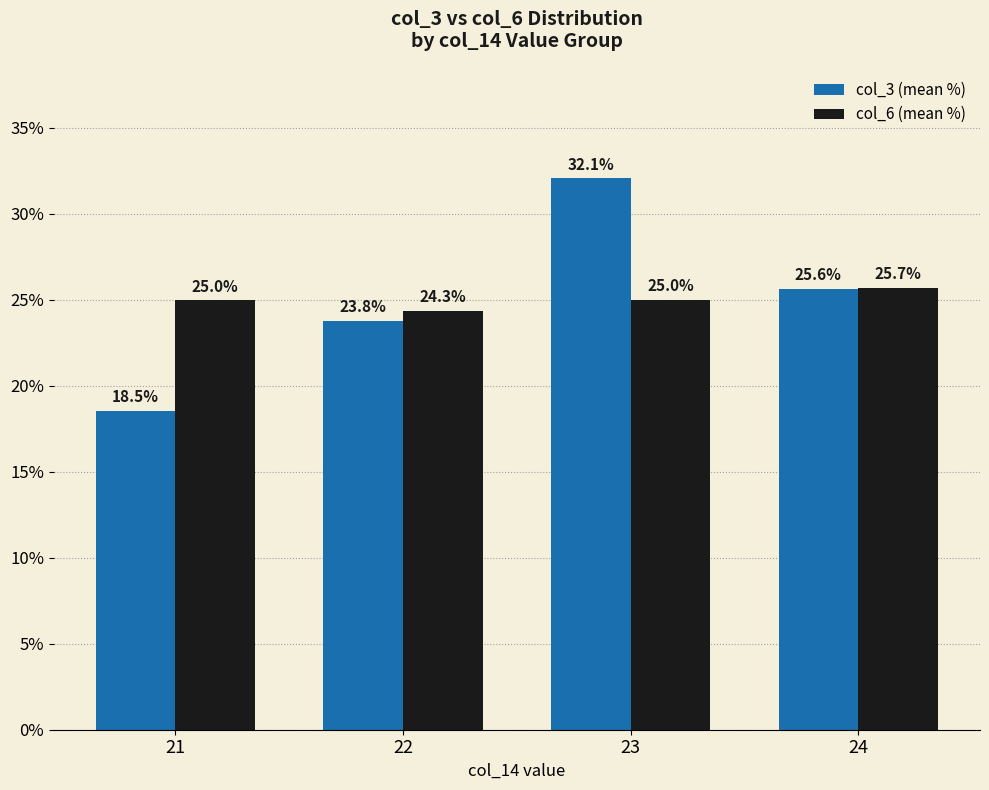

At which label does col_6 (mean %) reach its peak?

24